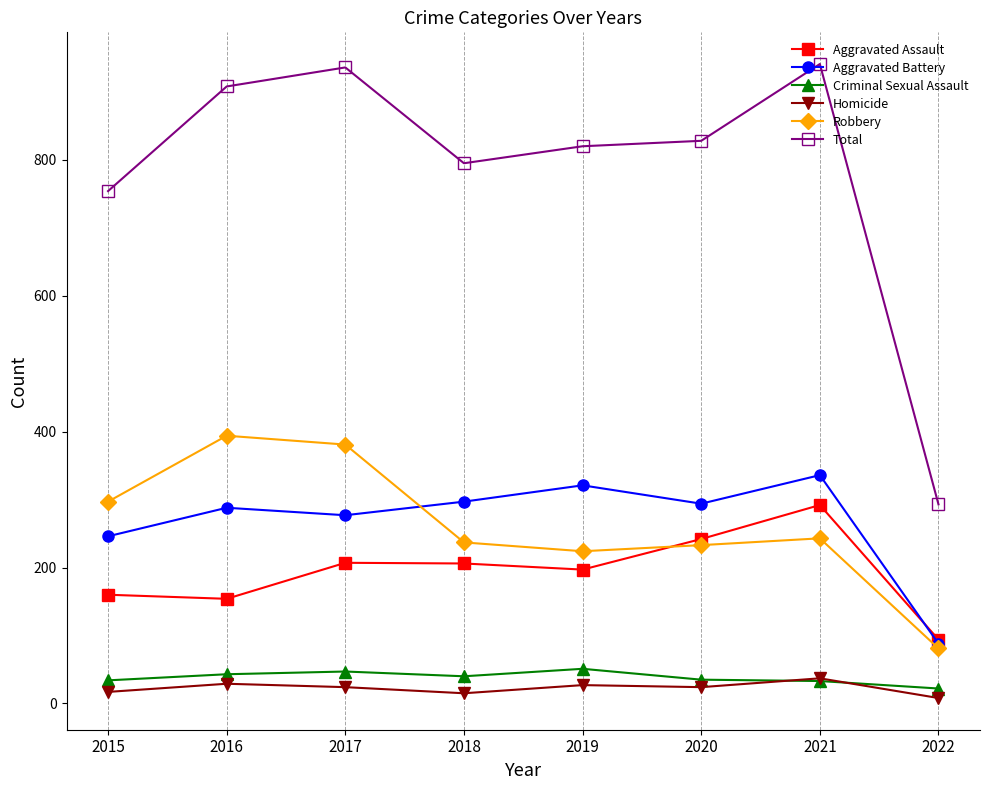

At which label does Aggravated Assault first exceed 206?

2017